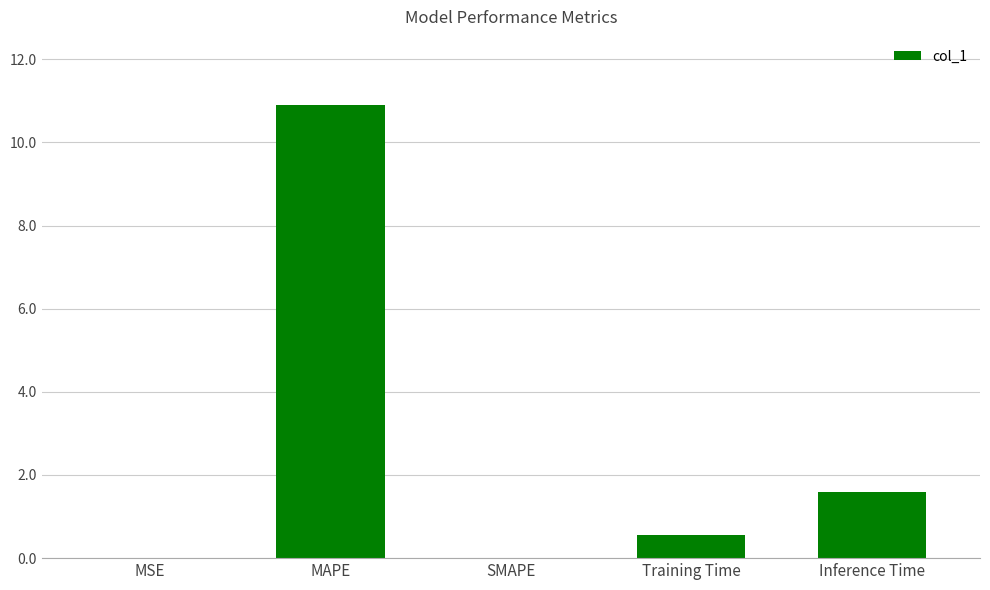

Between SMAPE and Inference Time, which is larger?

Inference Time